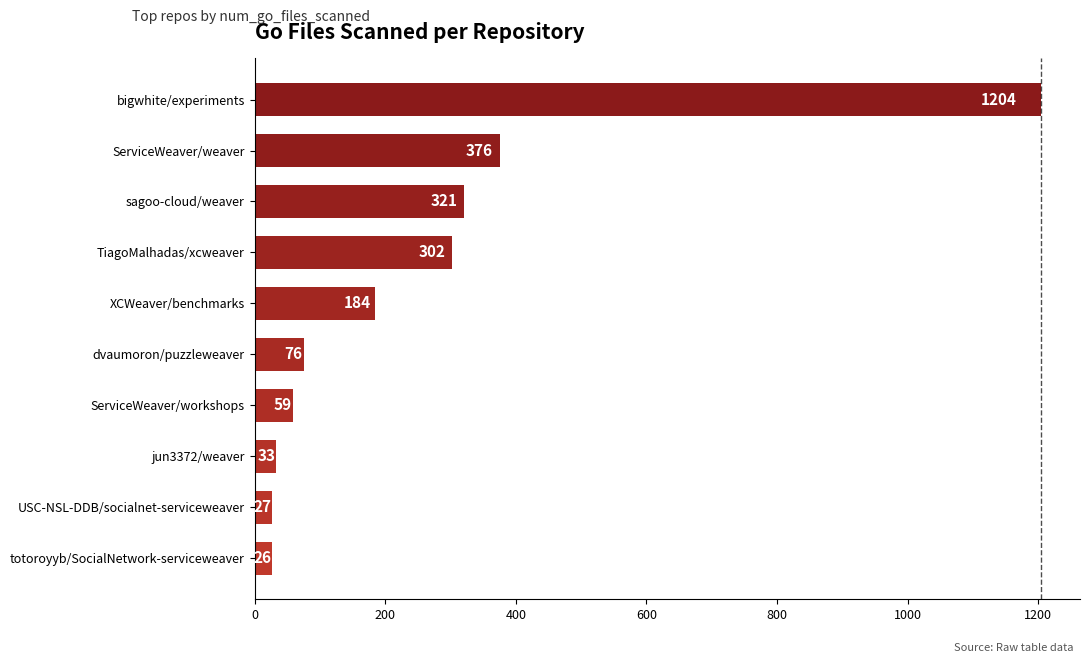

What is the change in value from totoroyyb/SocialNetwork-serviceweaver to XCWeaver/benchmarks?

+158